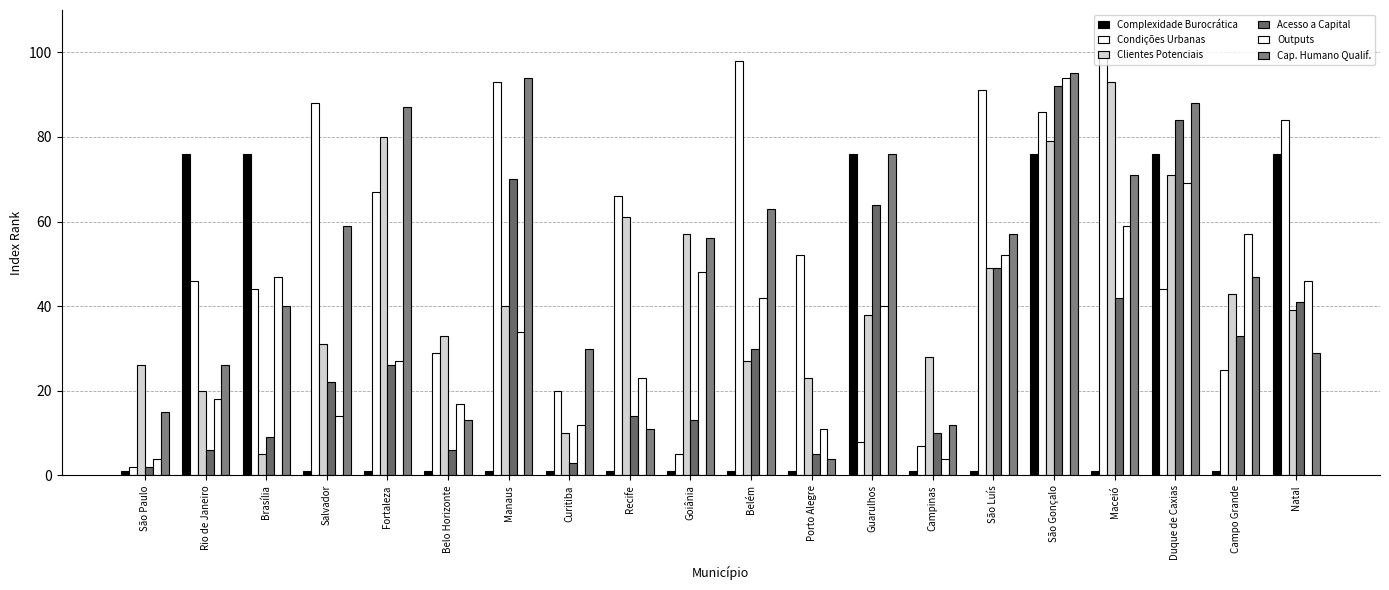

What is the sum of all Clientes Potenciais values?

853